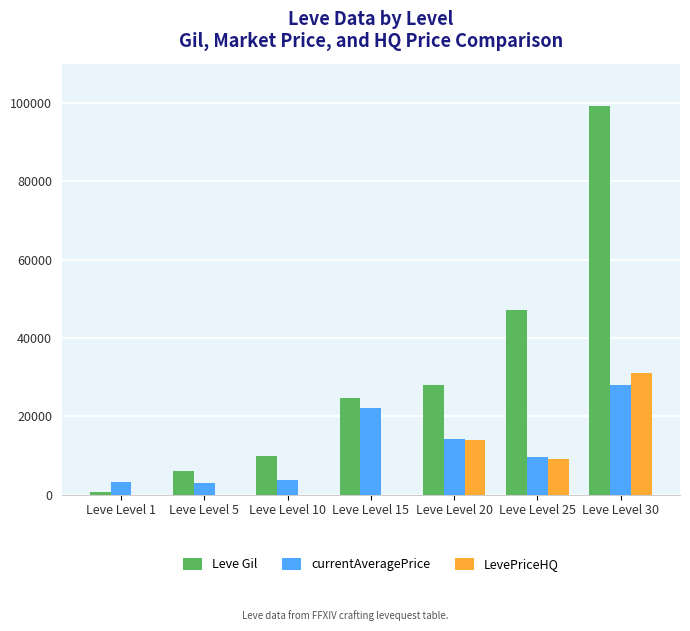

Which series changed the most between Leve Level 5 and Leve Level 15?

currentAveragePrice